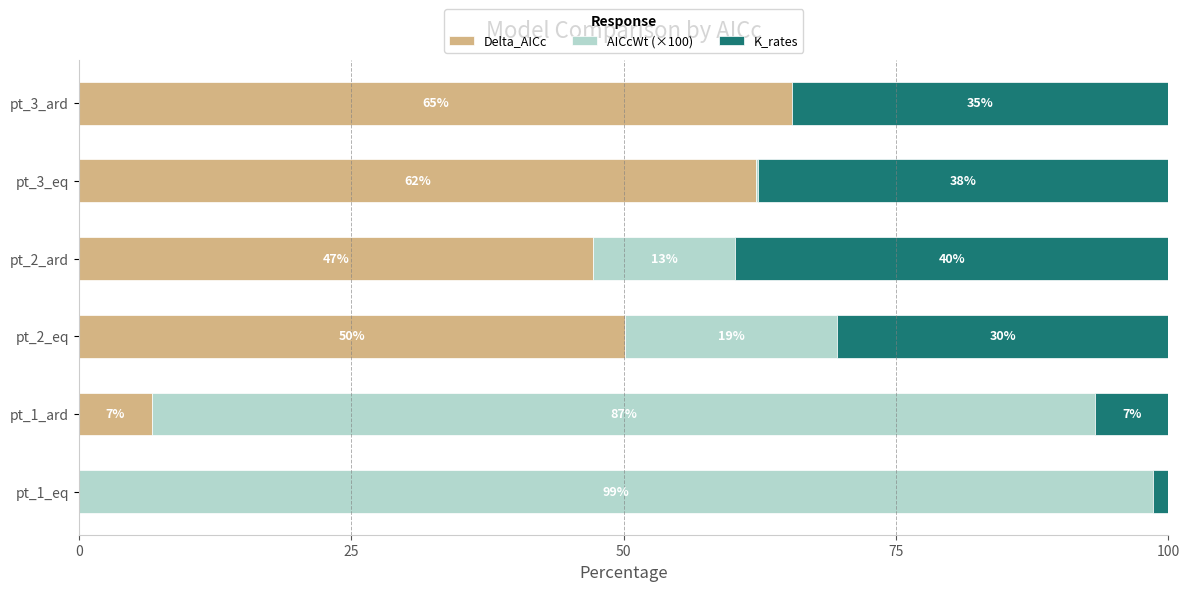

What are all the series names shown in the legend?

Delta_AICc, AICcWt (×100), K_rates